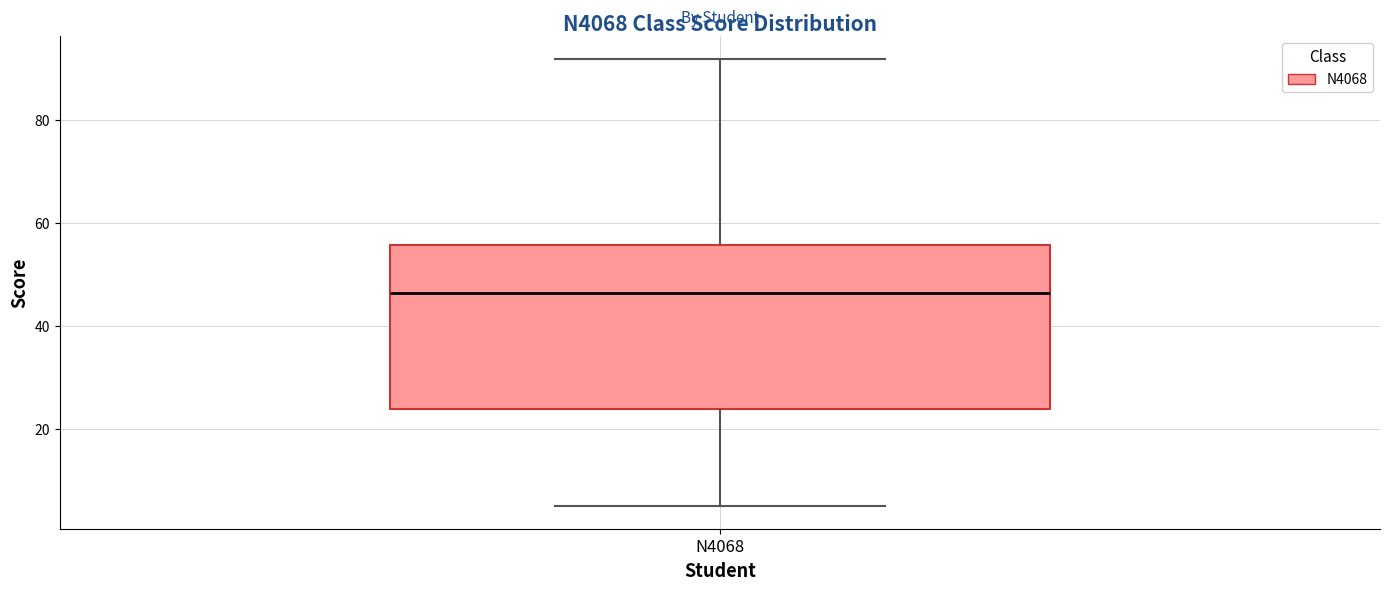

Where is the upper edge of the box for N4068 on the y-axis? The values are not printed on the chart, so give them approximately, as read against the axis.

56